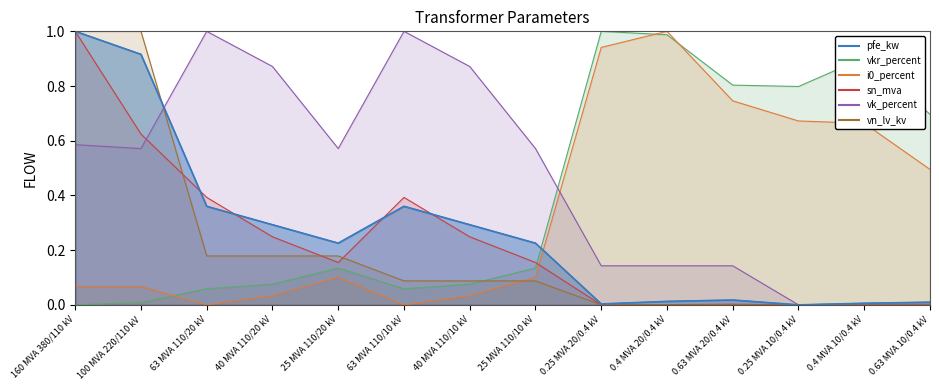

What is the approximate value at 63 MVA 110/10 kV?

0.4